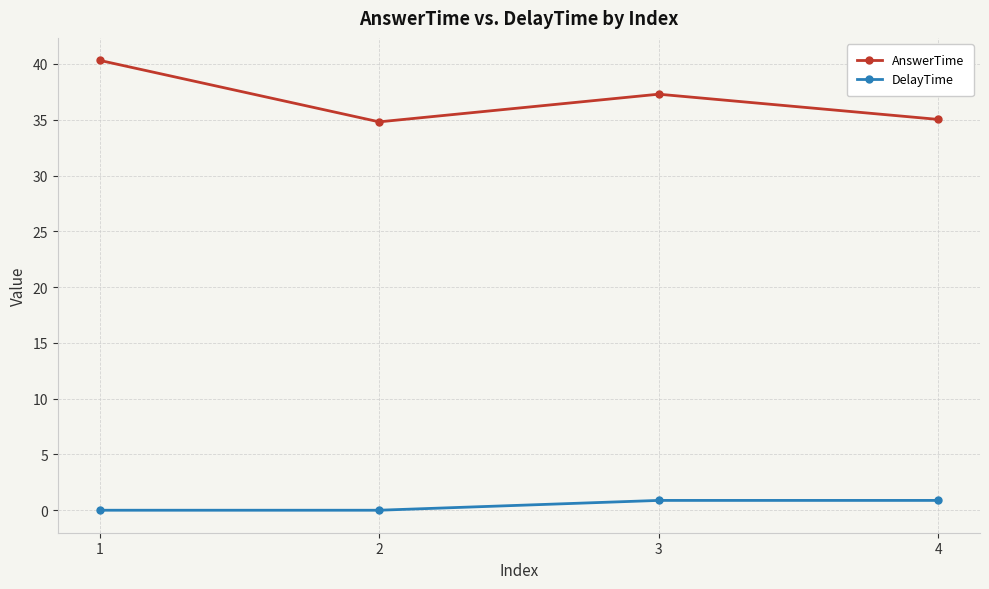

Which series changed the most between 2 and 3?

AnswerTime